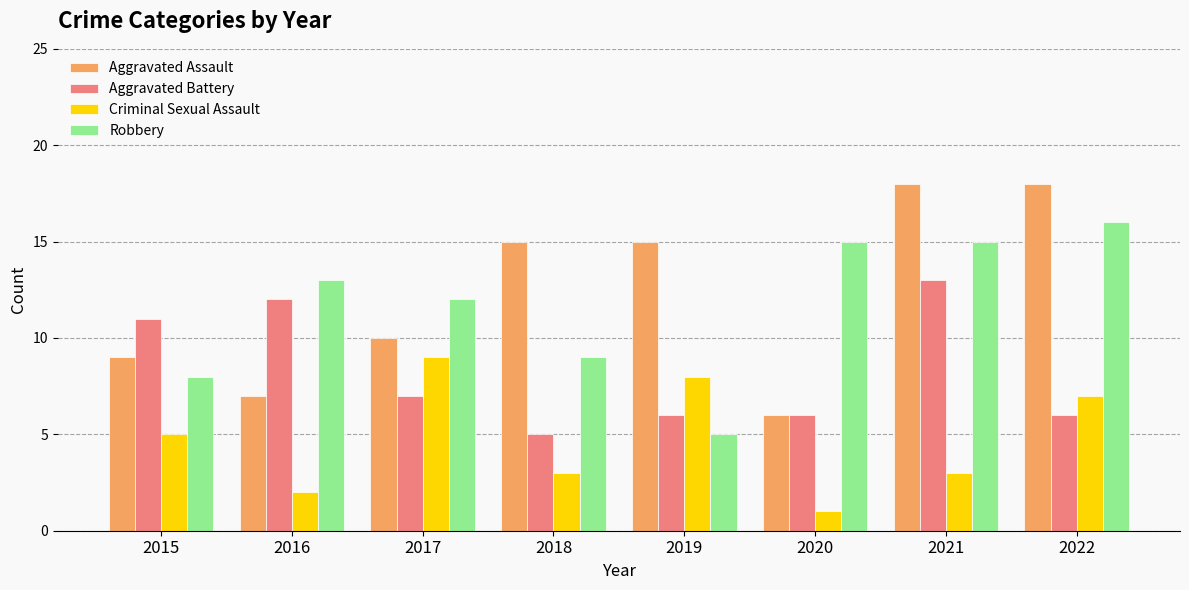

What is the value of the Aggravated Assault bar at the 1st from the left?

9